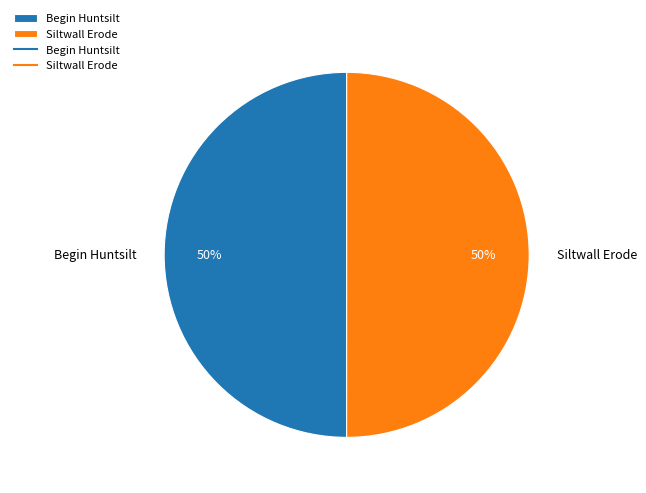

To the nearest percent, what is the average slice percentage?

50%